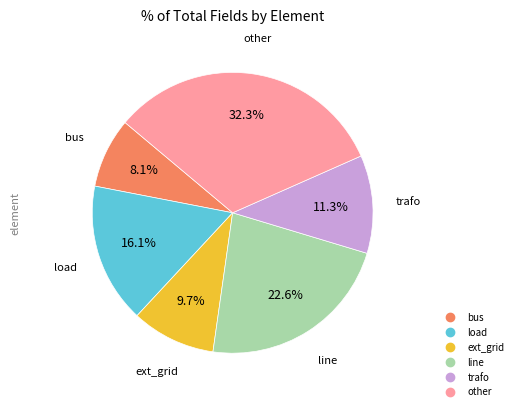

Is it true that trafo is 1% of the pie?

False